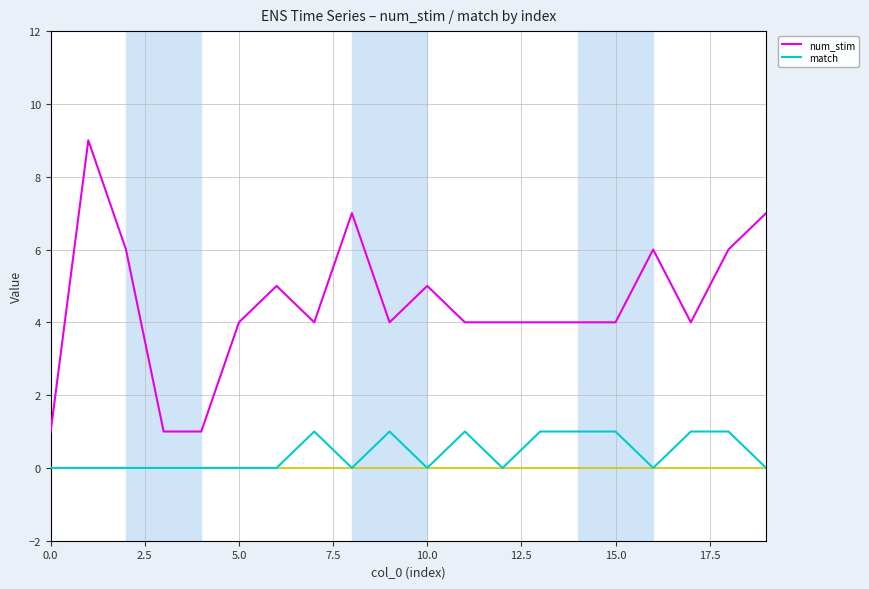

True or false: match and num_stim cross at least once.

False